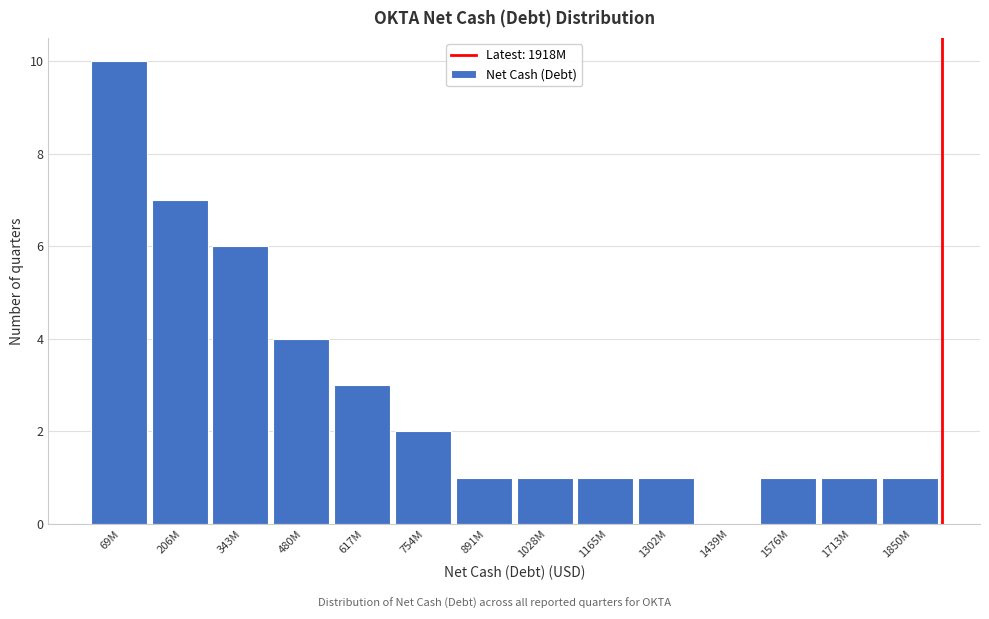

Reading right to left, extract all data points from this chart.

1850M=1	1713M=1	1576M=1	1439M=0	1302M=1	1165M=1	1028M=1	891M=1	754M=2	617M=3	480M=4	343M=6	206M=7	69M=10